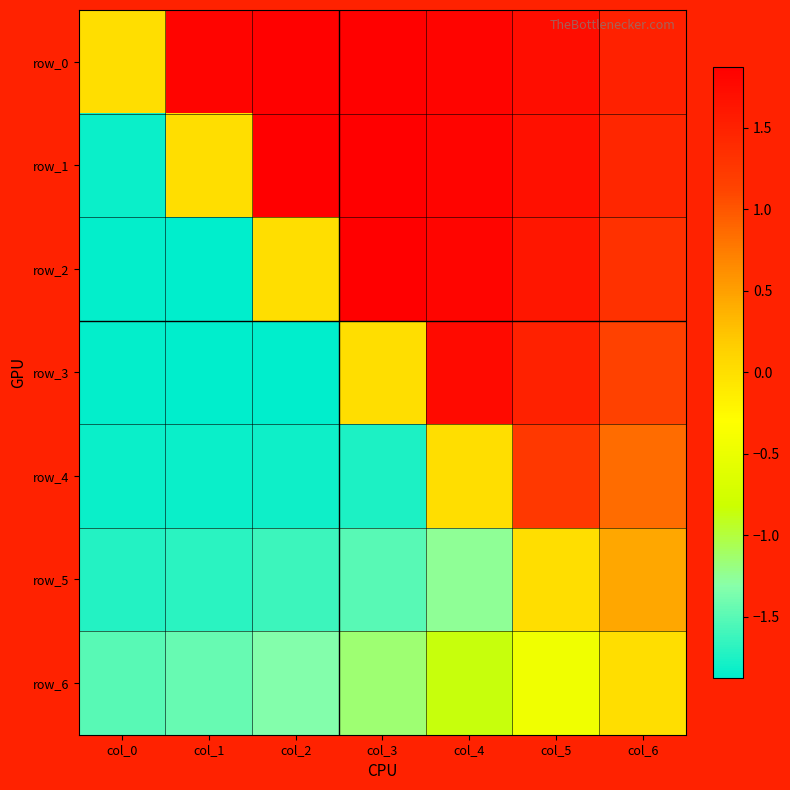

Reading right to left, what are all the values shown in this chart?

row_0: 1.5	1.7	1.8	1.9	1.9	1.8	0.0
row_1: 1.4	1.7	1.8	1.9	1.9	0.0	-1.8
row_2: 1.3	1.6	1.8	1.9	0.0	-1.9	-1.9
row_3: 1.1	1.5	1.7	0.0	-1.9	-1.9	-1.9
row_4: 0.8	1.3	0.0	-1.7	-1.8	-1.8	-1.8
row_5: 0.4	0.0	-1.3	-1.5	-1.6	-1.7	-1.7
row_6: 0.0	-0.4	-0.8	-1.1	-1.3	-1.4	-1.5